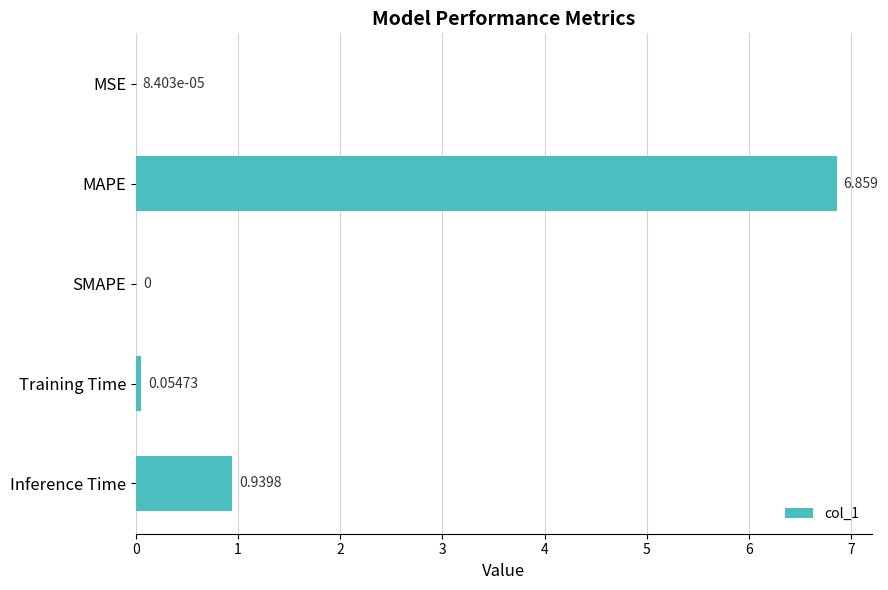

Does the chart contain stacked bars?

No